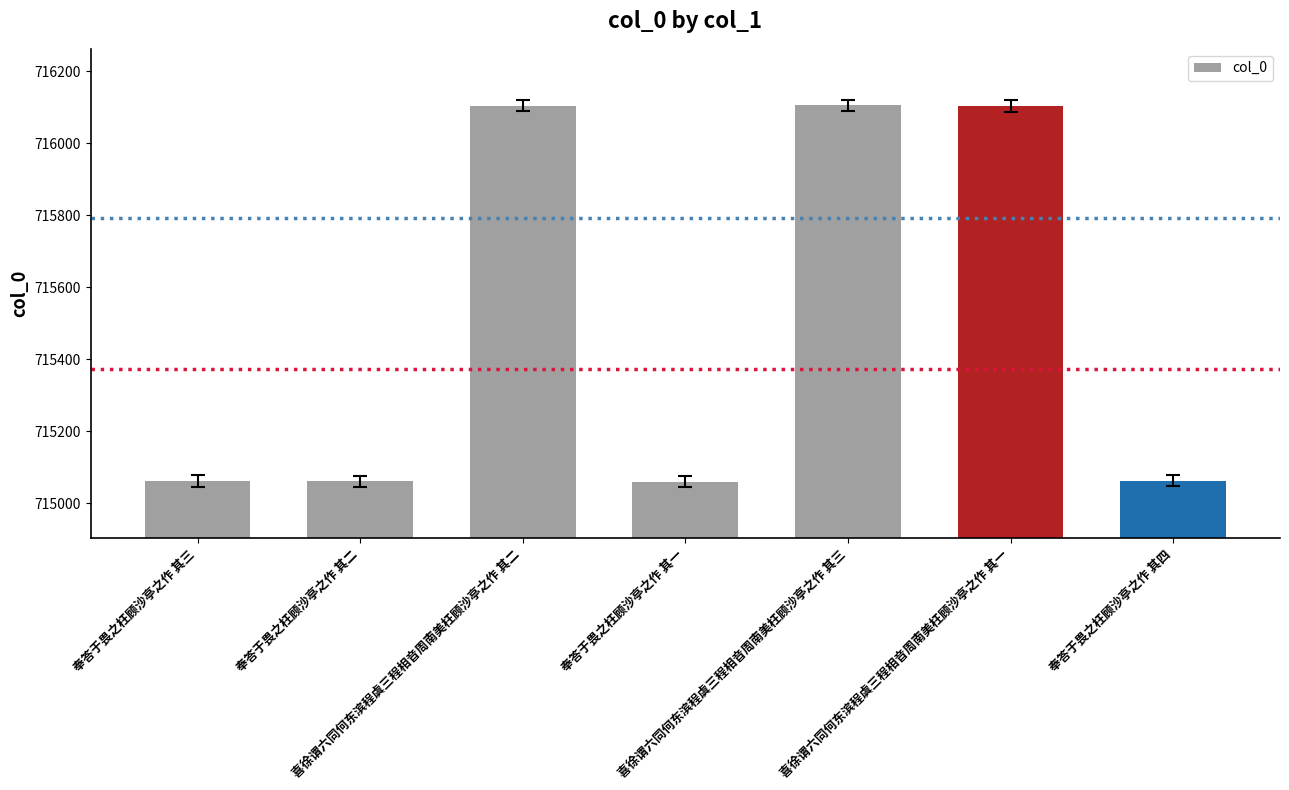

True or false: the data shows 211593 at 喜徐谓六同何东滨程虞三程相音周南美枉顾沙亭之作 其二.

False